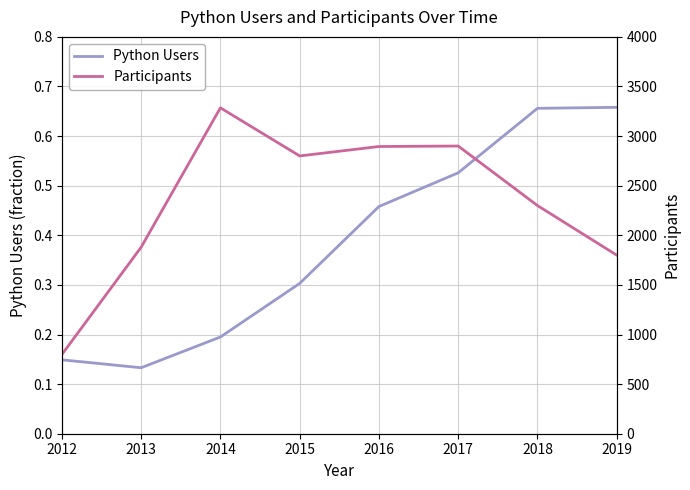

Reading left to right, extract all data points from this chart.

Python Users: 0.1	0.1	0.2	0.3	0.5	0.5	0.7	0.7
Participants: 798.0	1880.0	3285.0	2800.0	2895.0	2900.0	2300.0	1800.0